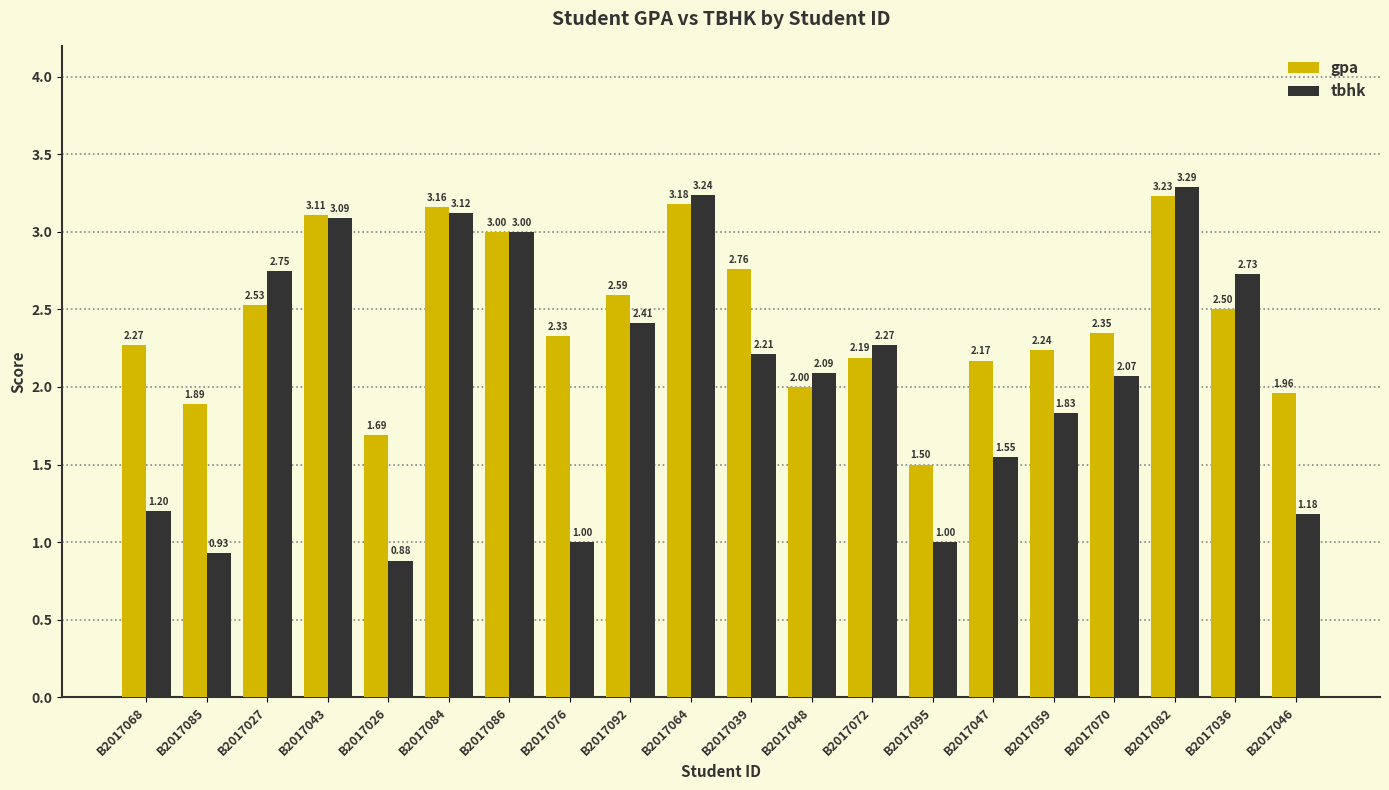

What is the total value across all series at B2017047?

3.7